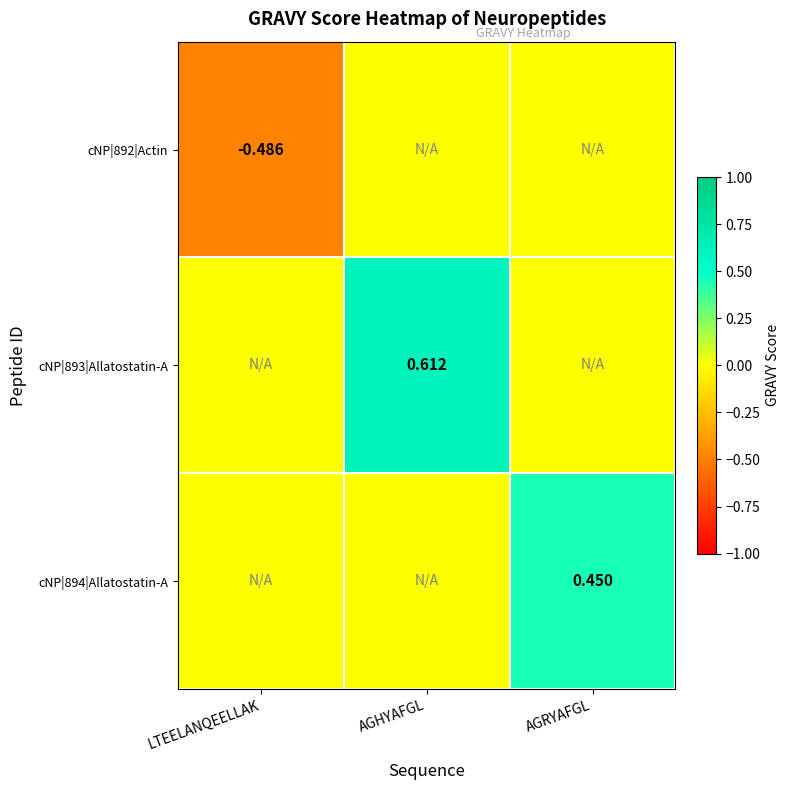

List the series in order of their peak value, lowest first.

cNP|892|Actin, cNP|894|Allatostatin-A, cNP|893|Allatostatin-A